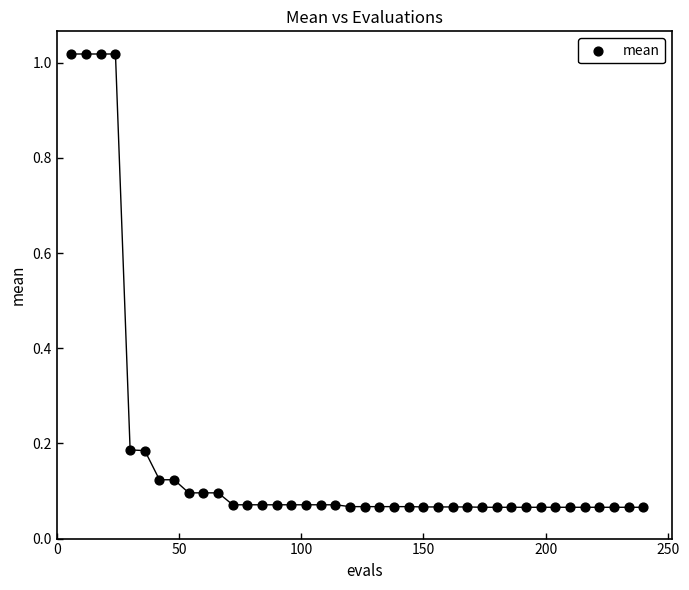

What is the range of X values (max minus min)?

234.0